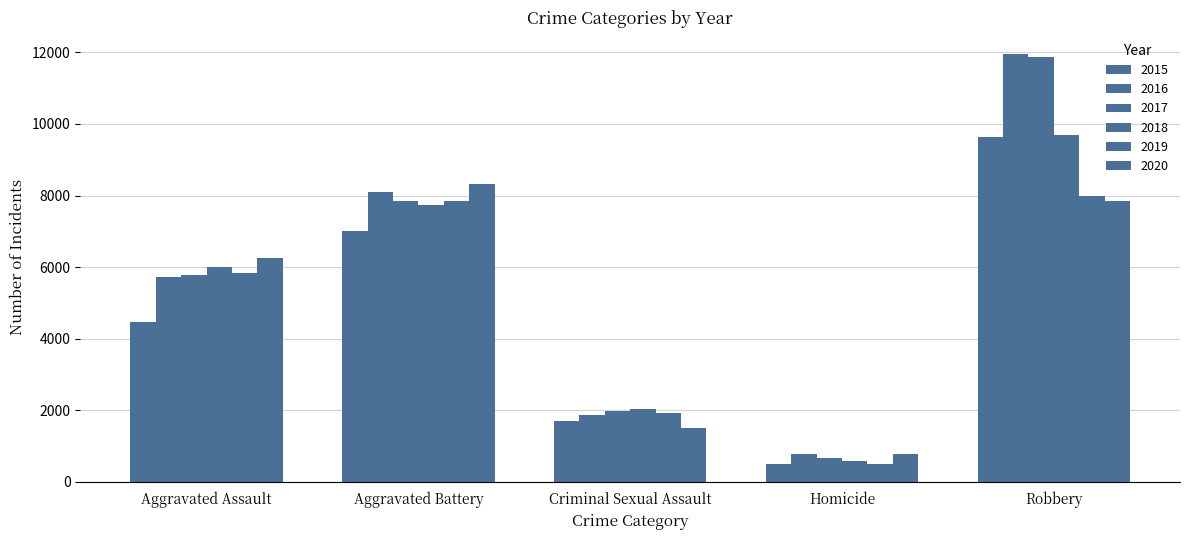

What is the value of the 2016 bar at the 2nd from the left?

8085